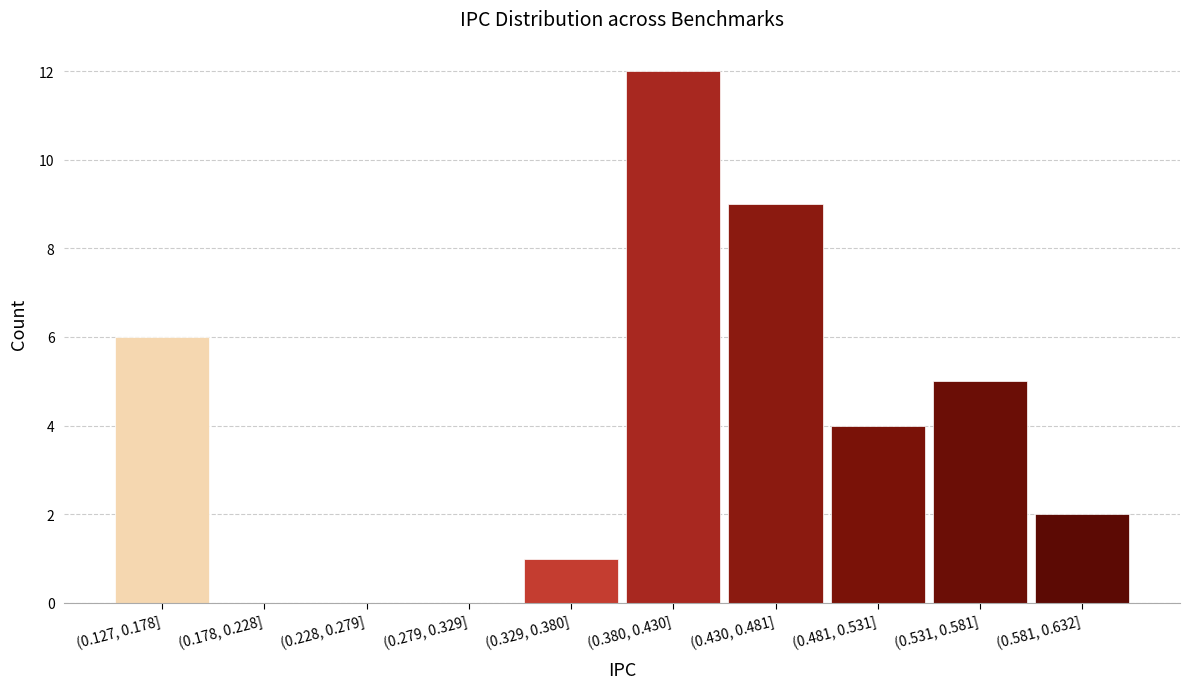

Reading right to left, extract all data points from this chart.

(0.581, 0.632]=2	(0.531, 0.581]=5	(0.481, 0.531]=4	(0.430, 0.481]=9	(0.380, 0.430]=12	(0.329, 0.380]=1	(0.279, 0.329]=0	(0.228, 0.279]=0	(0.178, 0.228]=0	(0.127, 0.178]=6